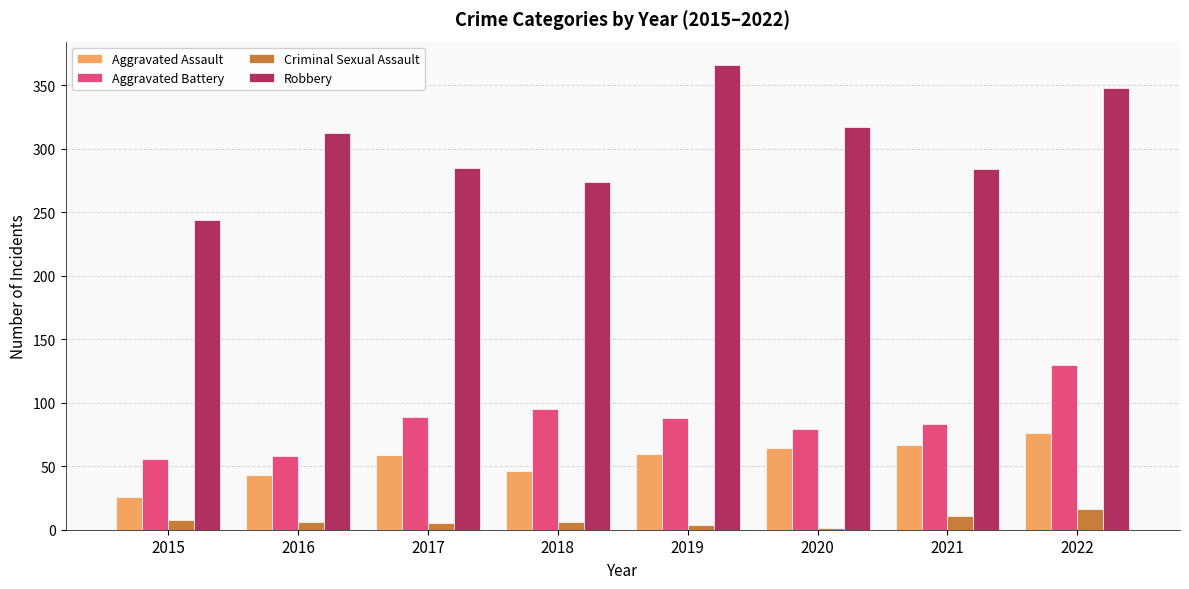

Is it true that Aggravated Assault equals 6 at 2015?

False